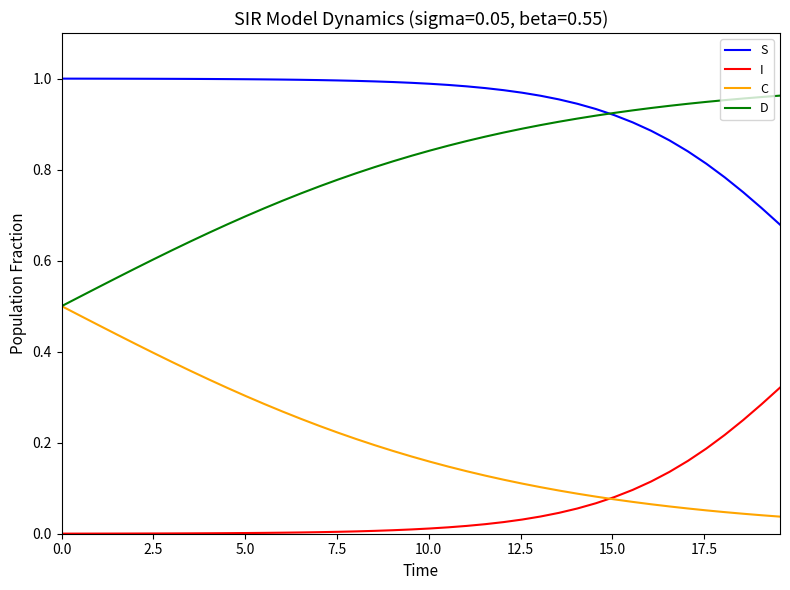

Which series has the largest total across all categories?

S